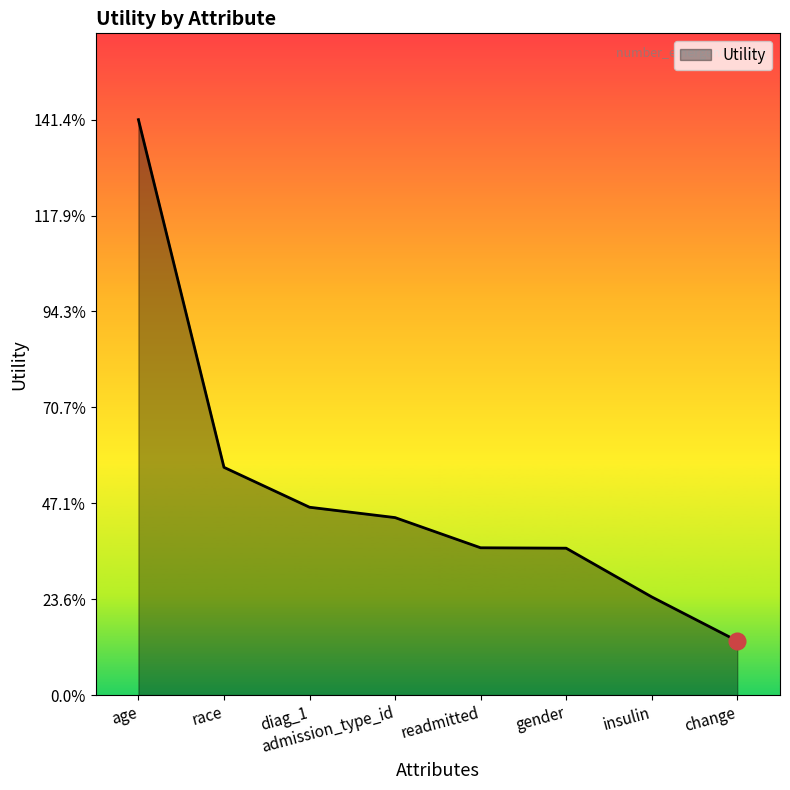

List the labels in order of value, largest first.

age, race, diag_1, admission_type_id, readmitted, gender, insulin, change